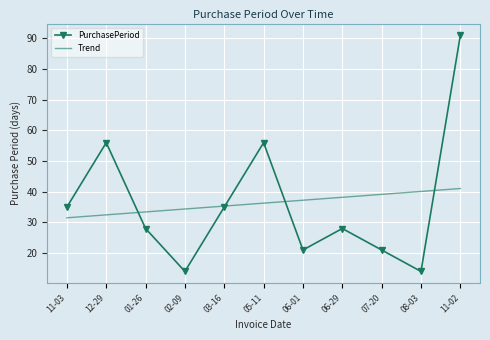

What is the approximate value of Trend at 07-20?

39.1